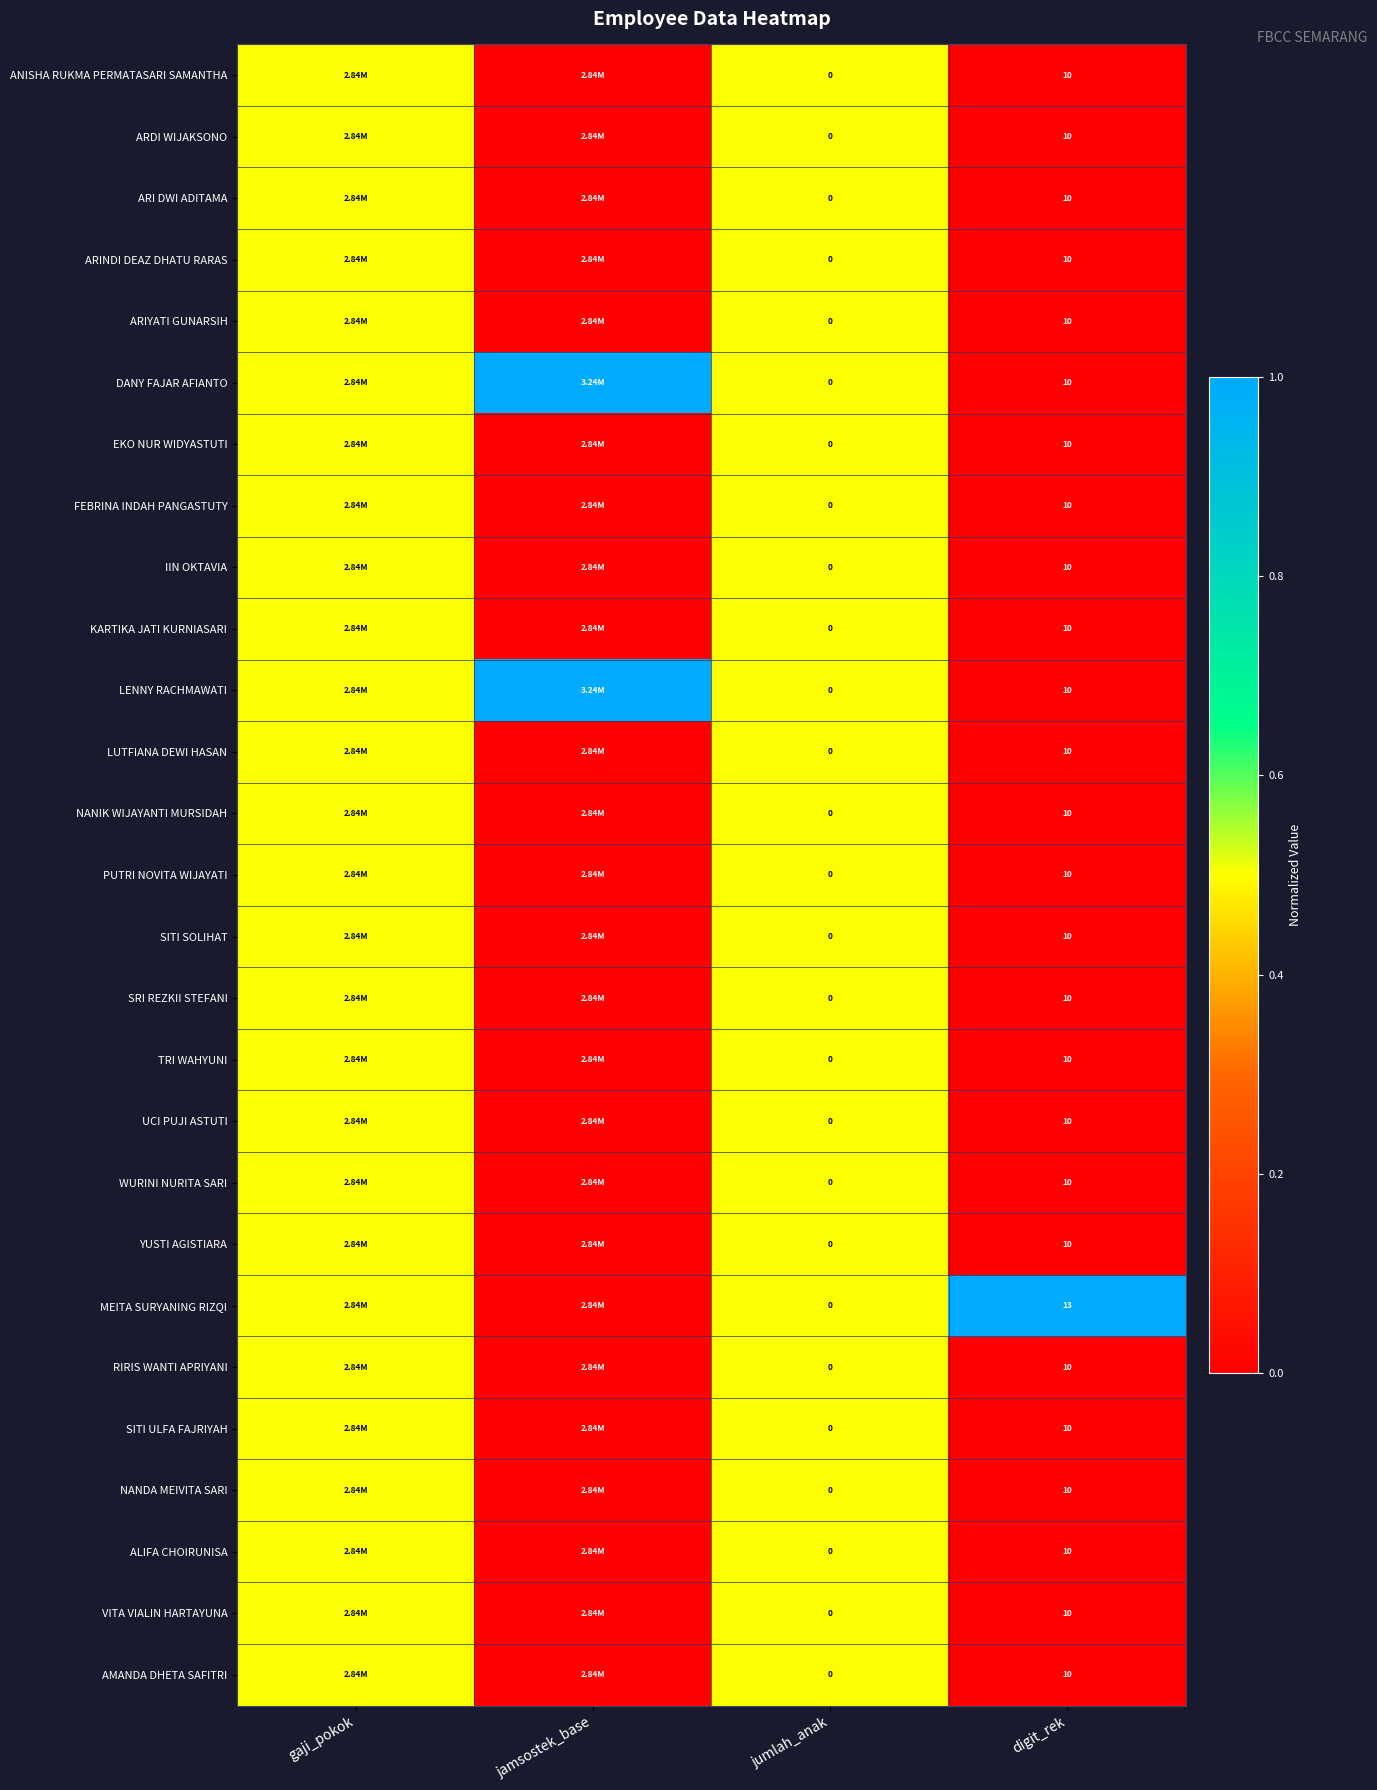

What is the difference between the highest and lowest values at digit_rek?

3.0